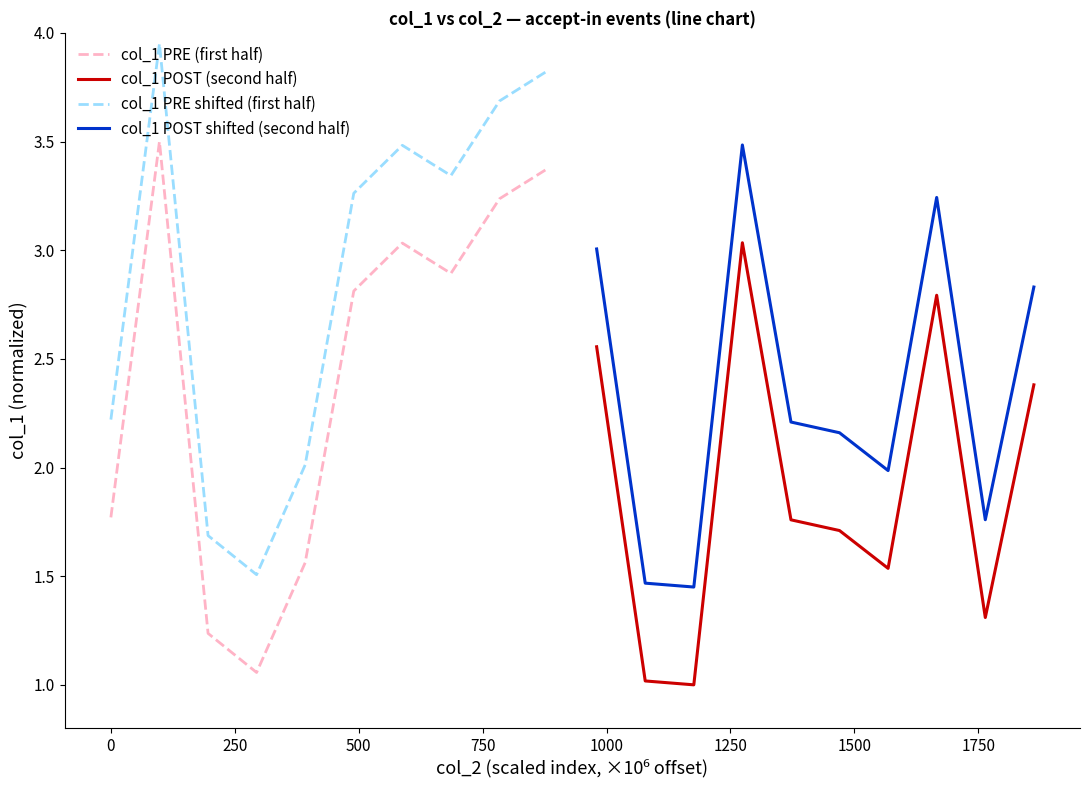

What is the highest value of the col_1 POST shifted (second half) series?

3.5